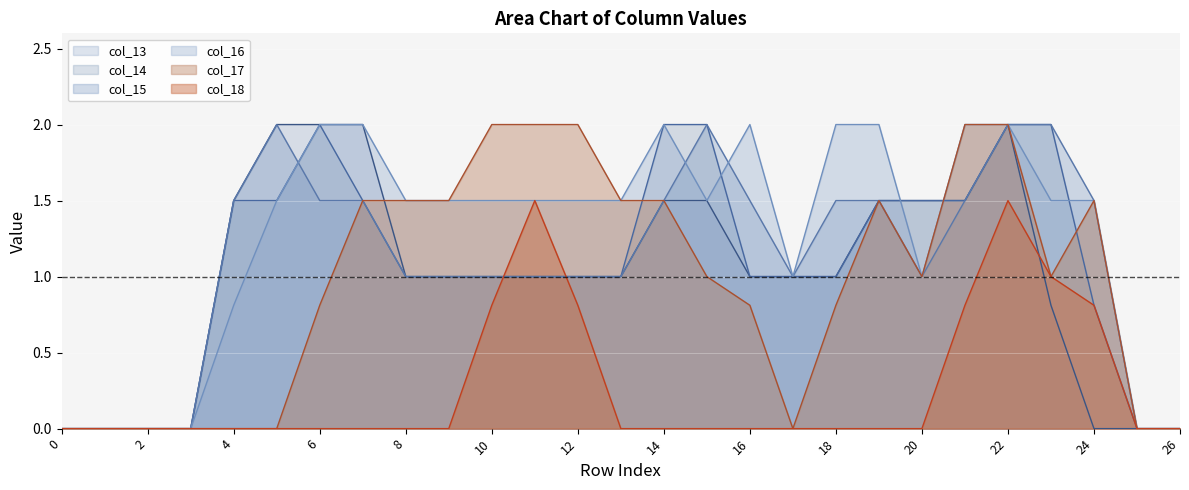

Where does the col_13 series first go above 1?

4